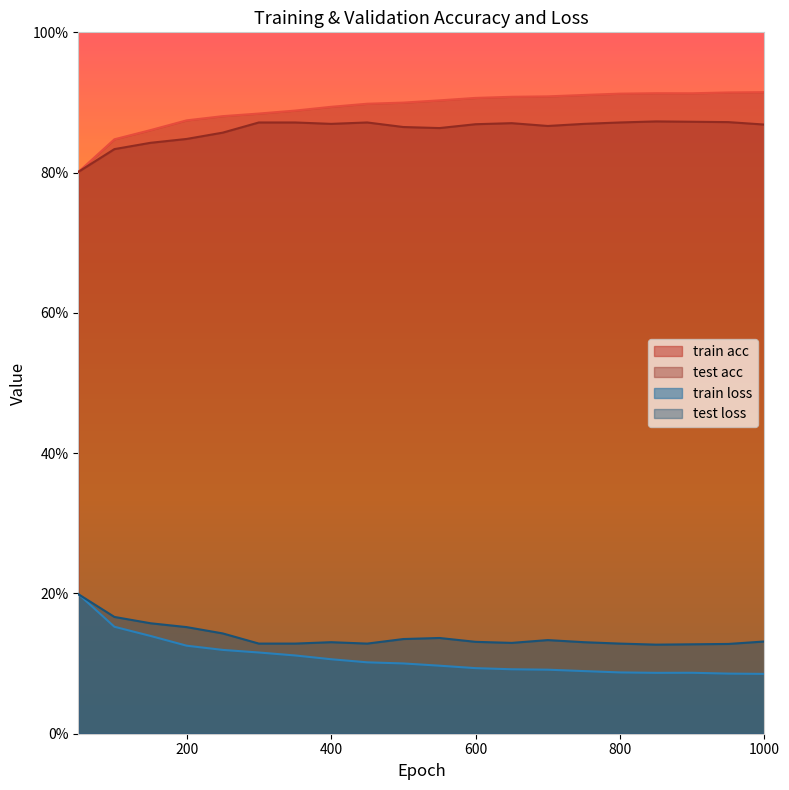

Does the chart display data point markers on the line(s)?

No